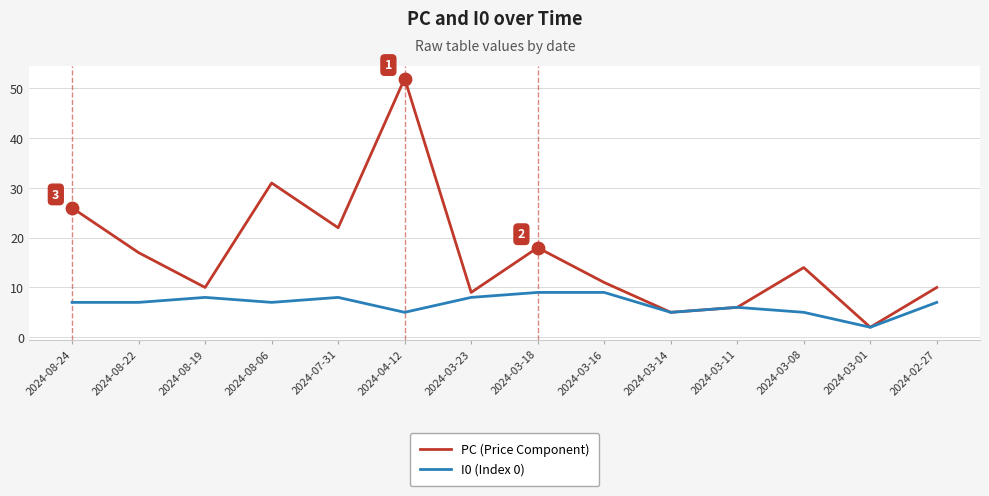

What are all the series names shown in the legend?

PC (Price Component), I0 (Index 0)